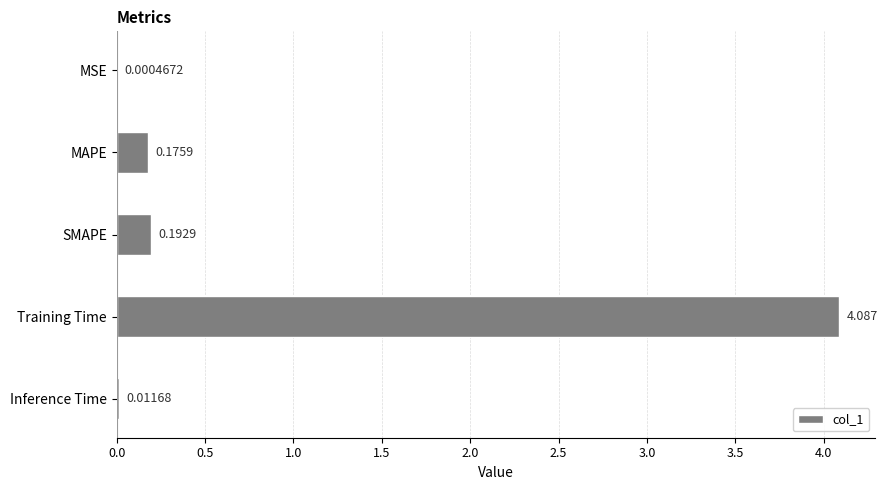

Where is the data nearest to the value 2?

SMAPE